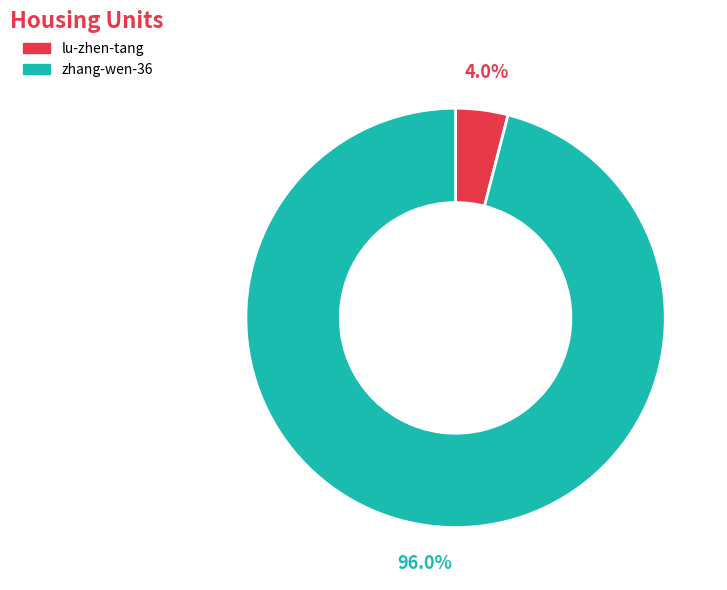

Do zhang-wen-36 and lu-zhen-tang together represent more than half of the pie?

Yes